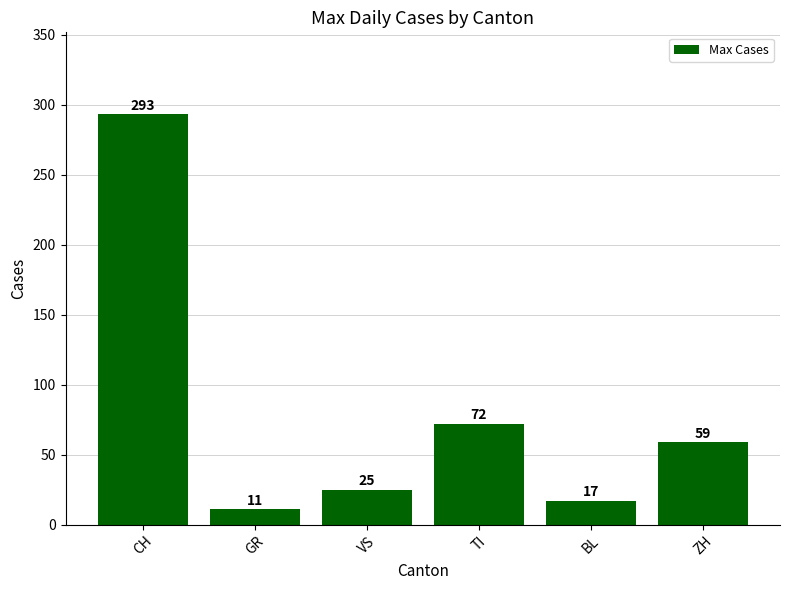

What position from the right is ZH?

1